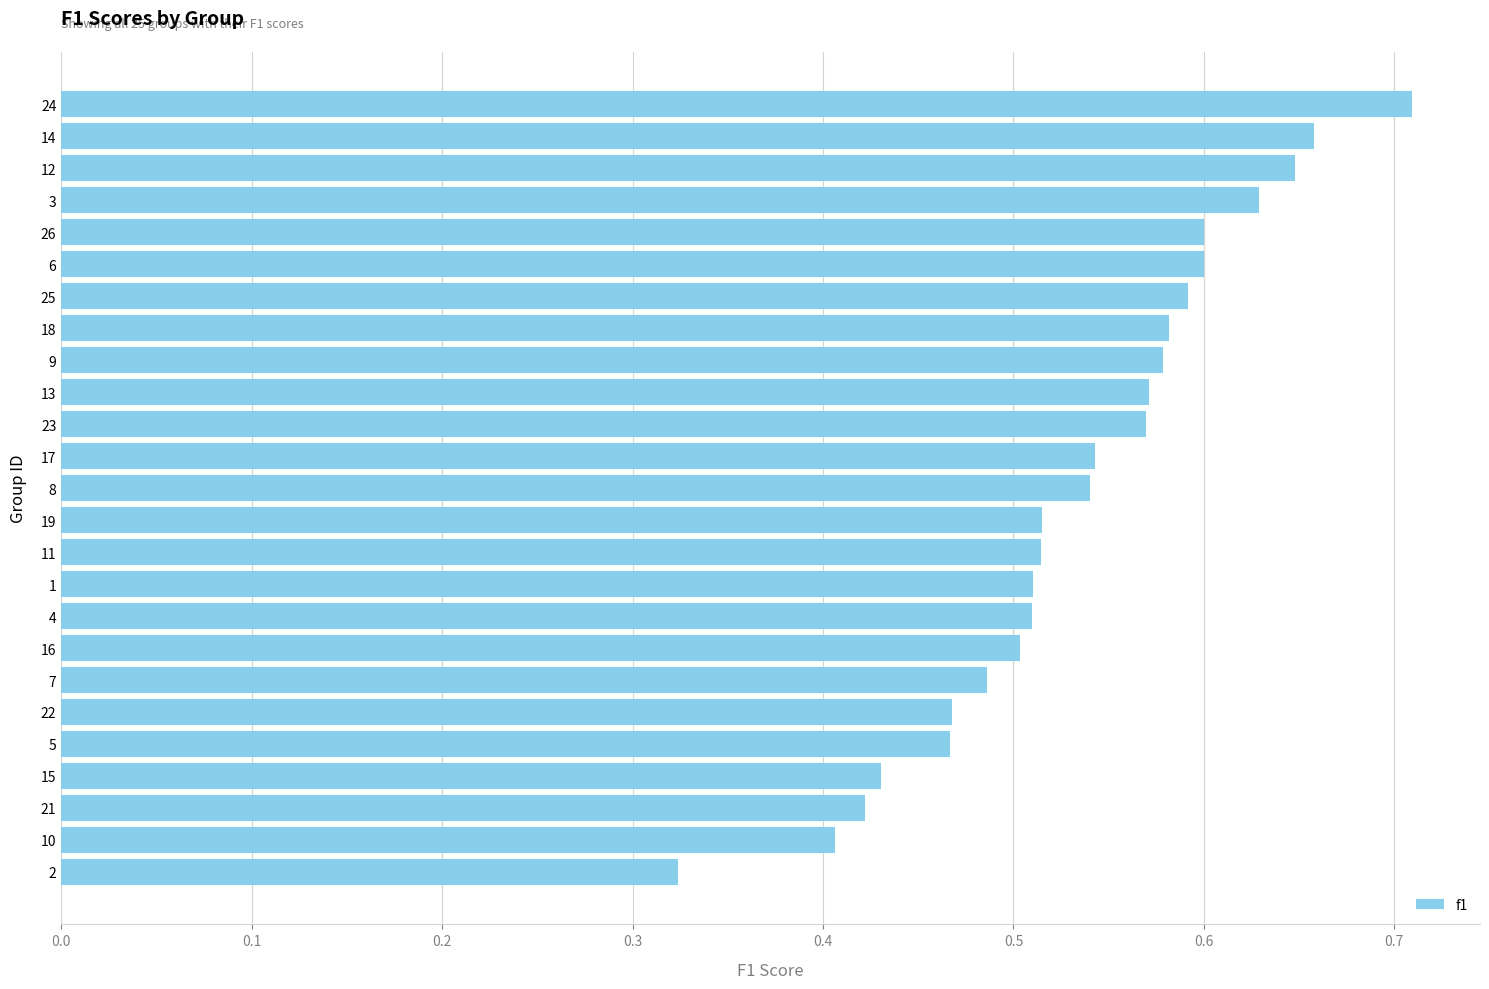

At which category does the chart reach its peak across all series?

24